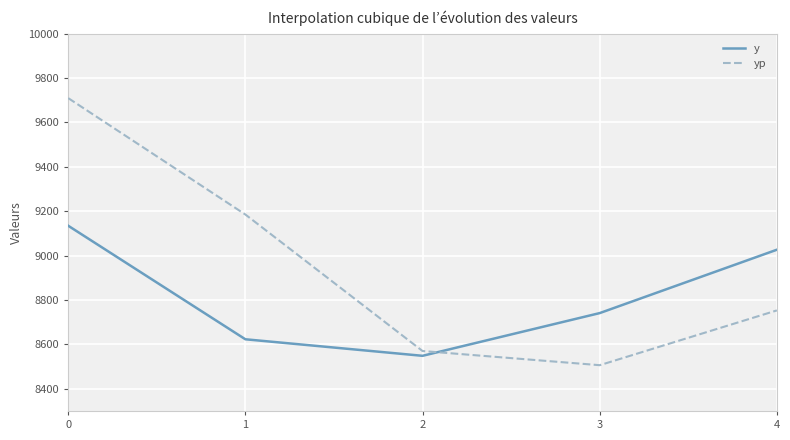

What is the difference between the yp values at 4 and 2?

183.0